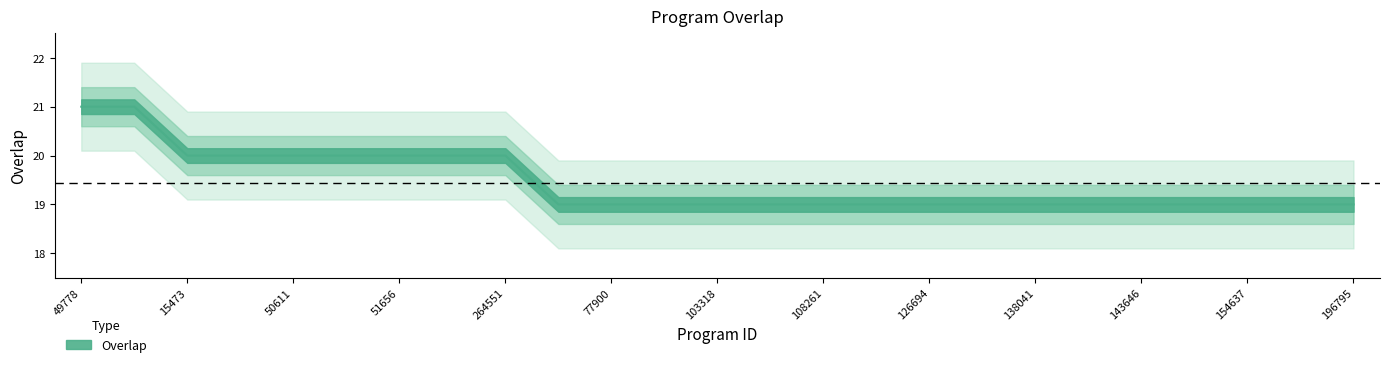

Between 15473 and 49778, which is larger?

49778